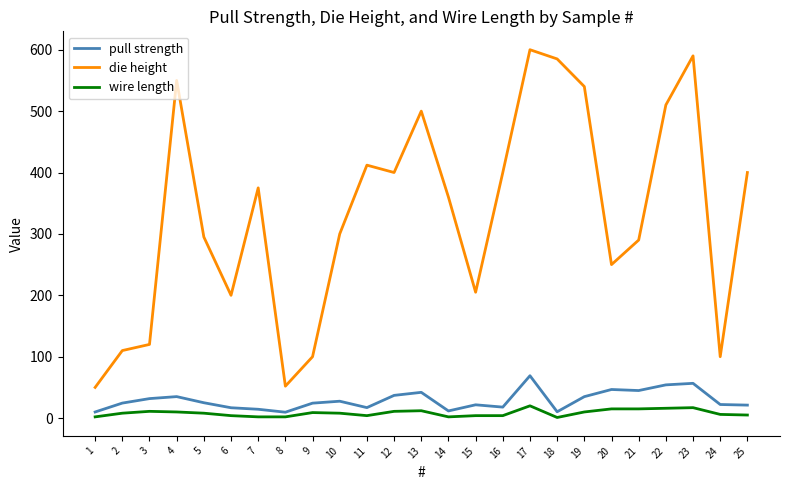

What is the greatest value displayed?

600.0